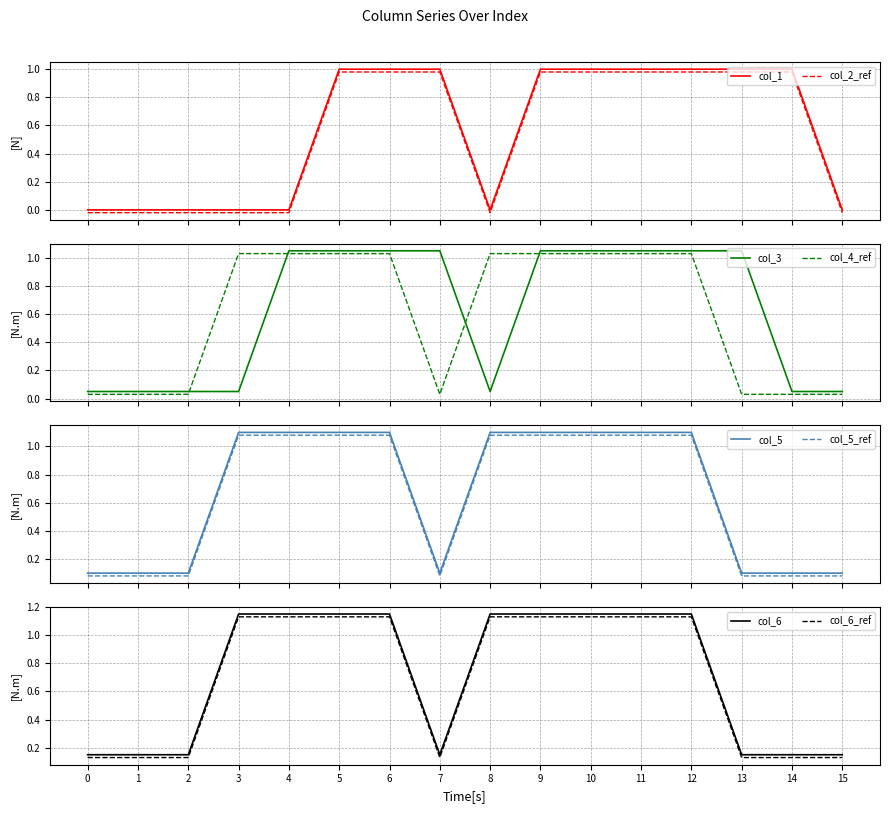

Which series has the largest range (max minus min)?

col_1